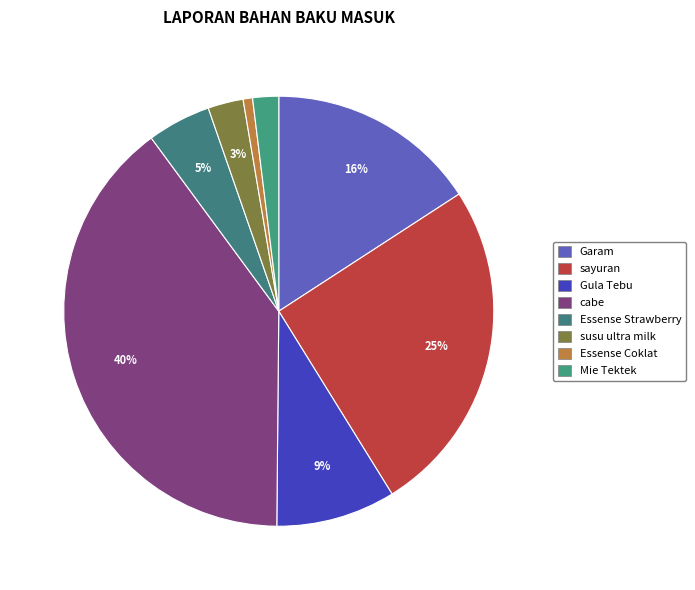

True or false: Garam accounts for 16% of the total.

True